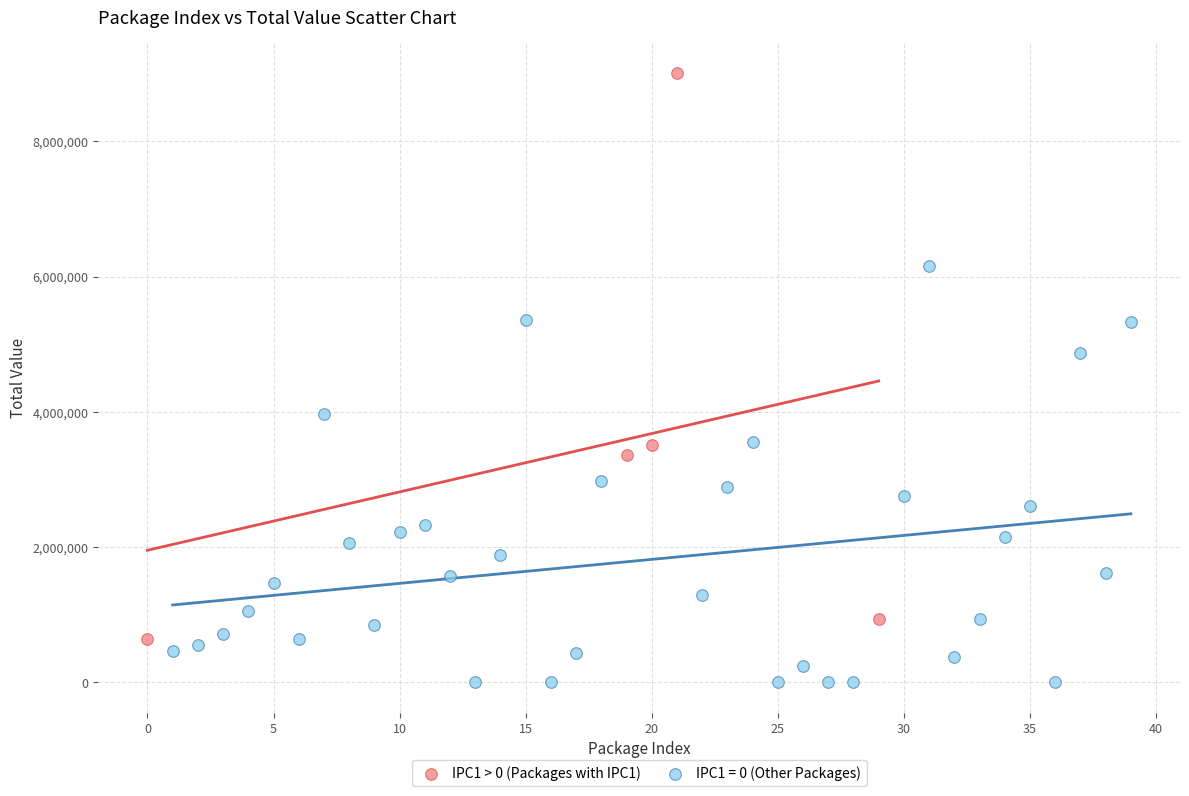

Which series reaches the maximum Y coordinate?

IPC1 > 0 (Packages with IPC1)